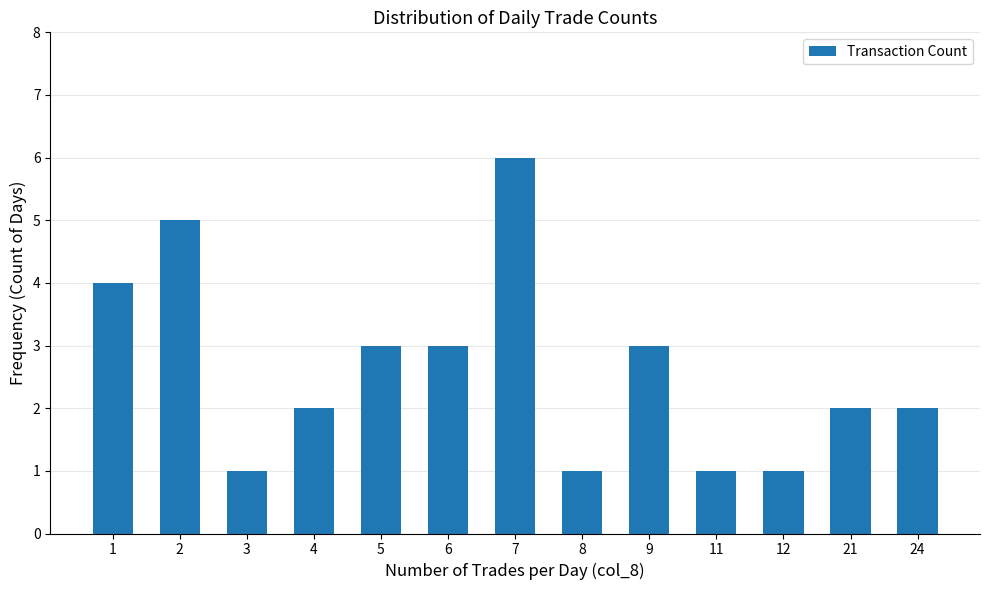

The value at 8 is 1. True or false?

True